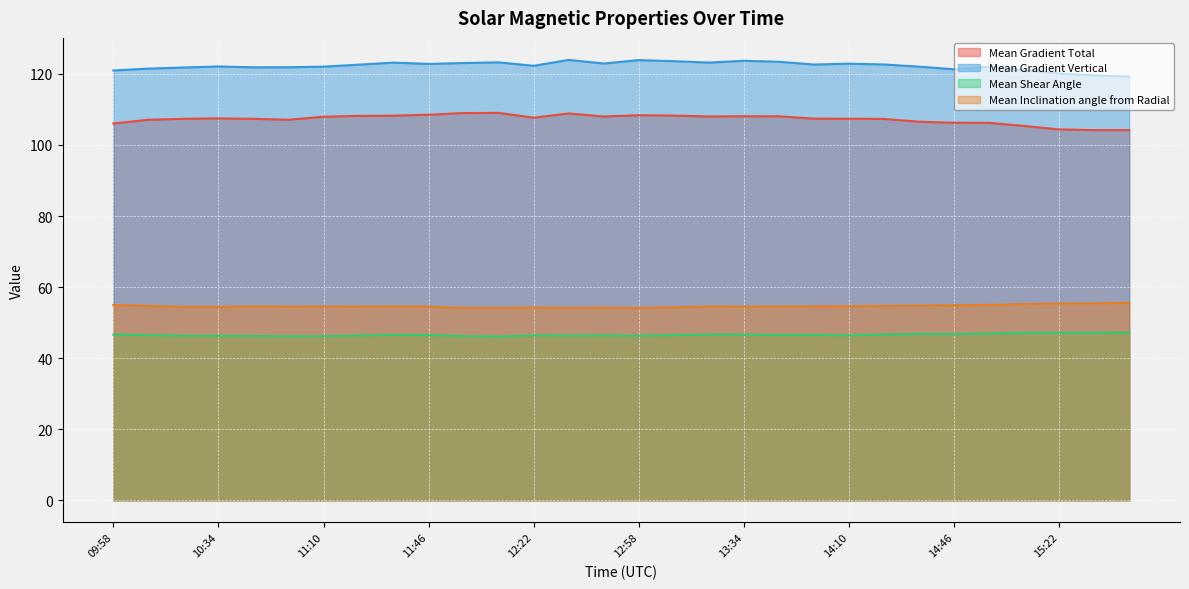

Which series has the largest total across all categories?

Mean Gradient Vertical